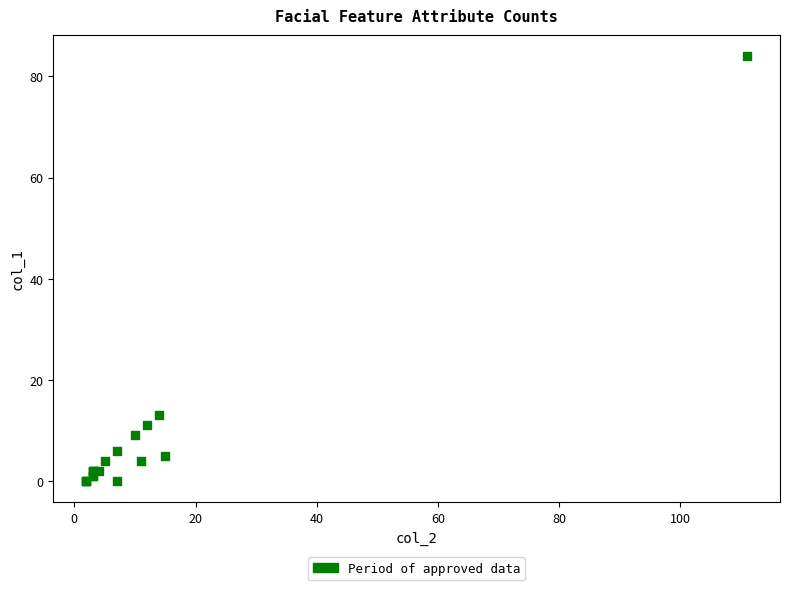

What Y value in the scatter plot is closest to 42?

13